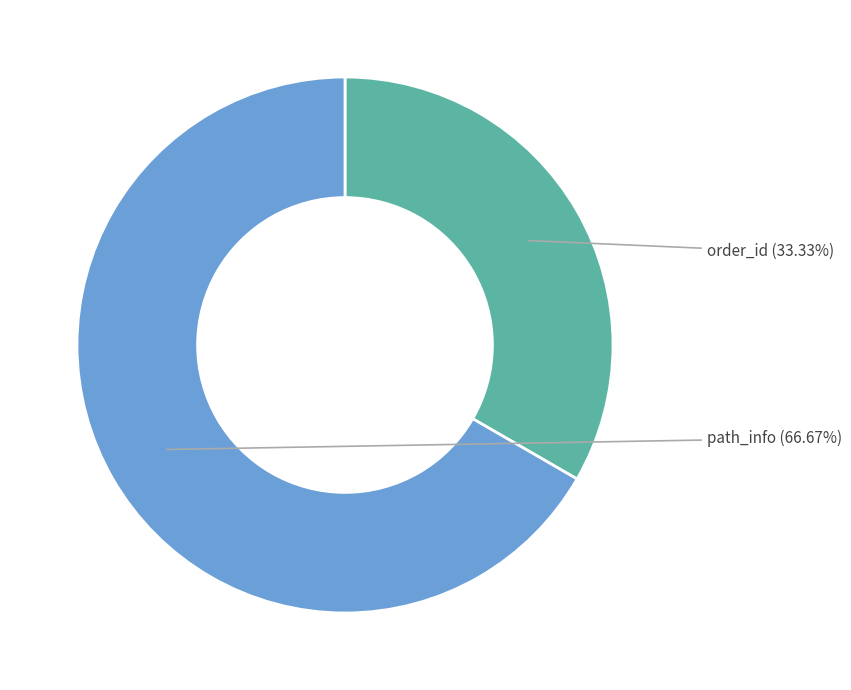

Is there any slice that represents more than half of the pie?

Yes